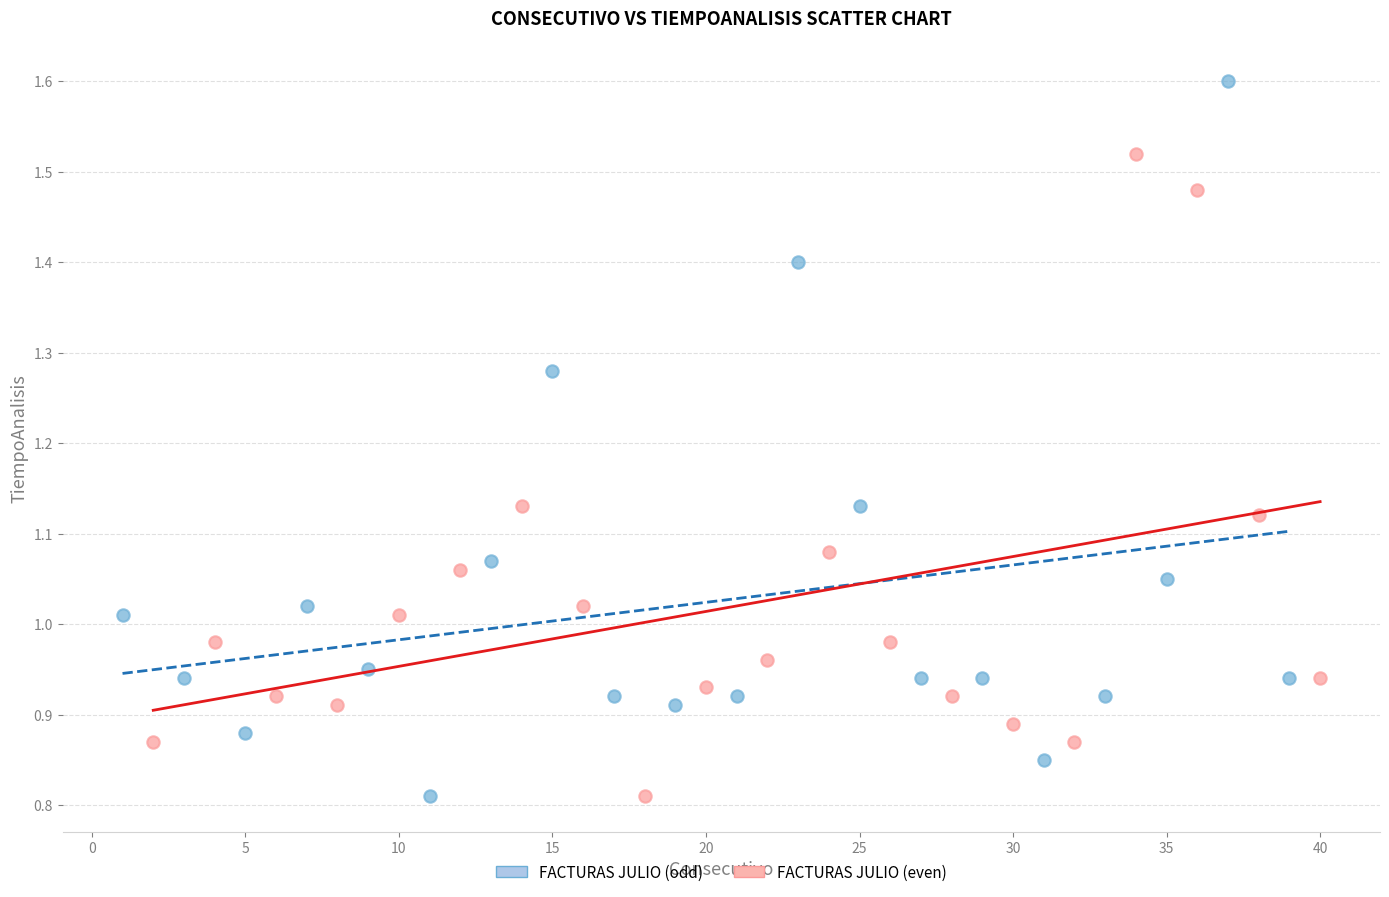

Which series reaches the maximum Y coordinate?

FACTURAS JULIO (odd)